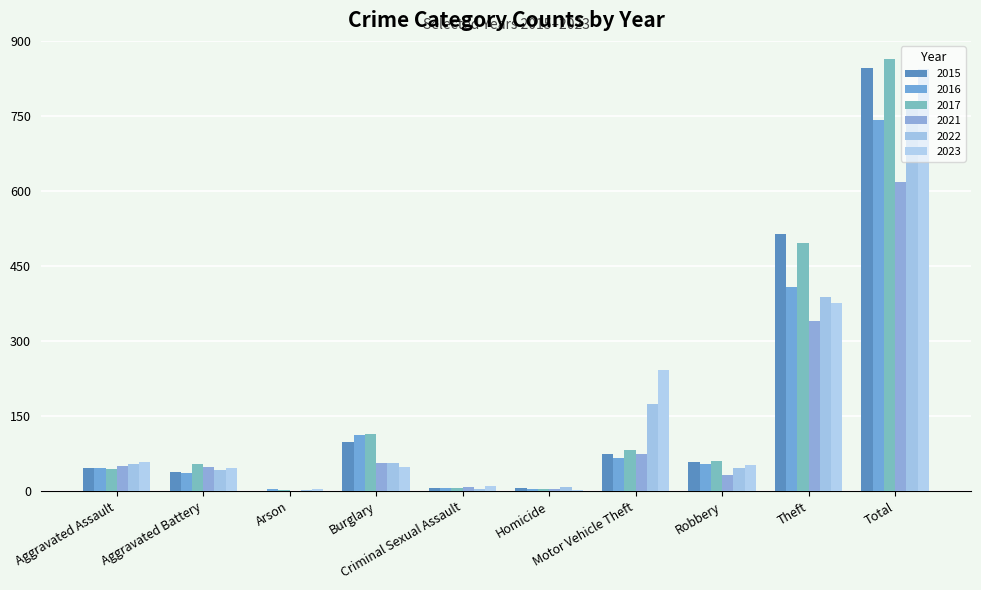

The value of 2021 at Robbery is 32. True or false?

True